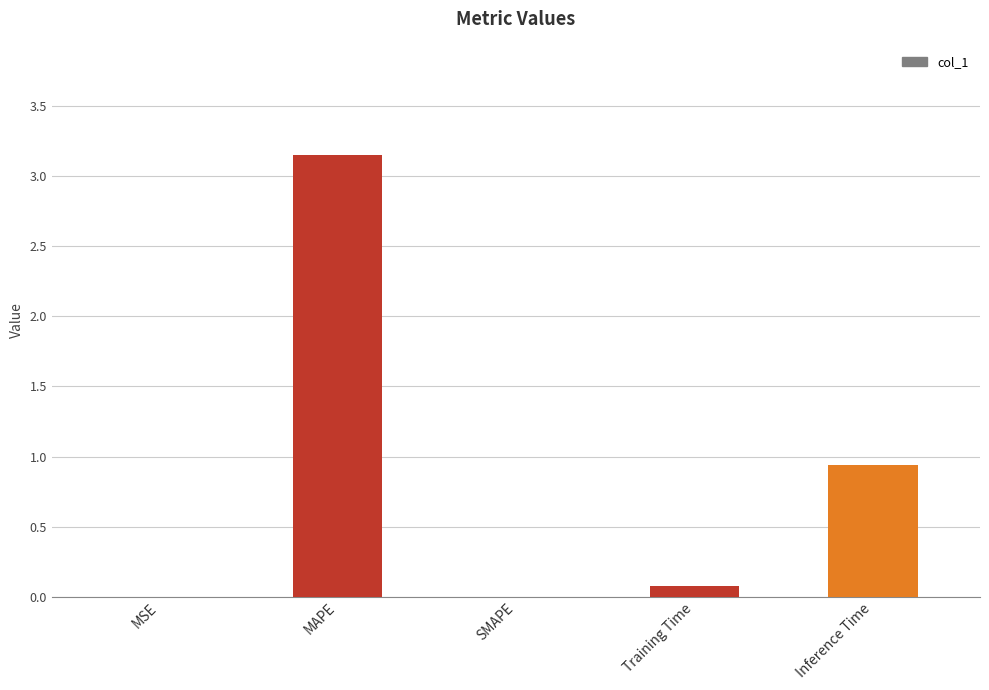

Which category has the highest value across all series?

MAPE